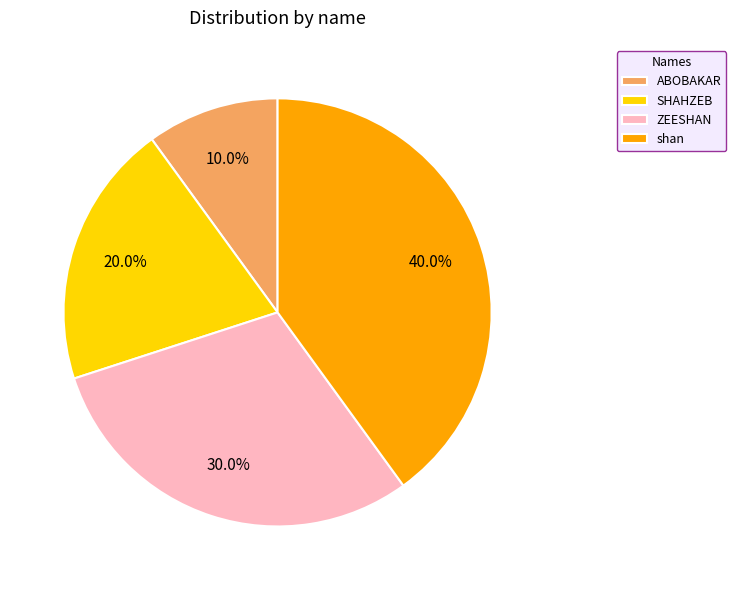

Is the sum of SHAHZEB and shan greater than half?

Yes